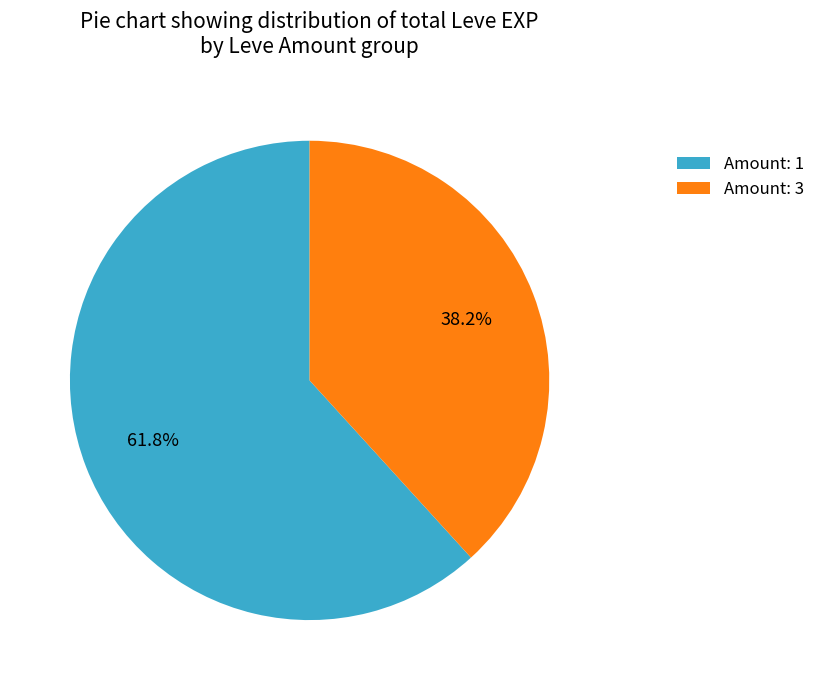

What is the smallest slice in the pie chart?

Amount: 3